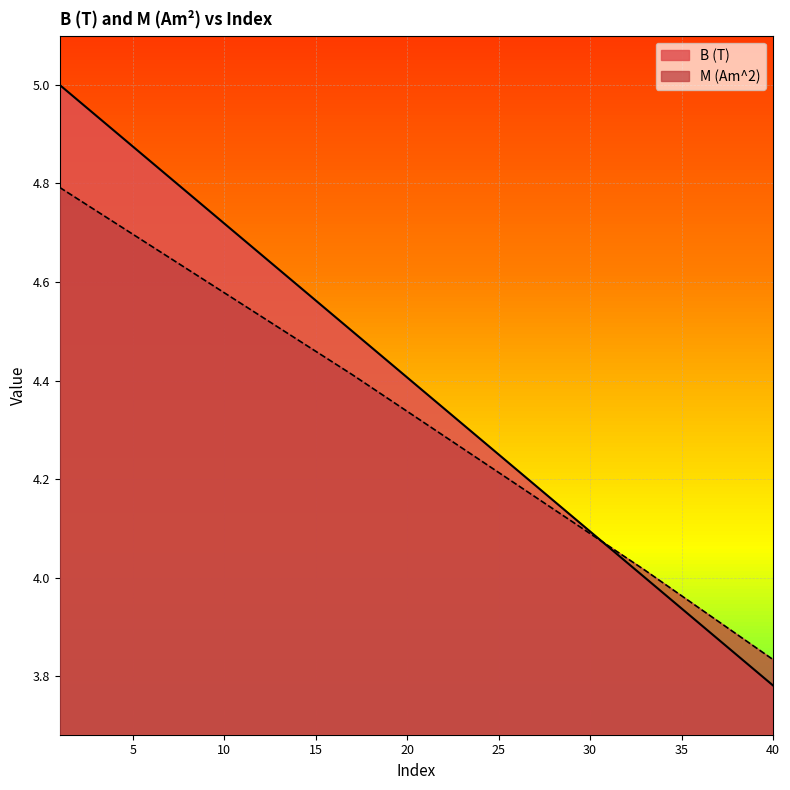

Which series has the widest spread of values?

B (T)